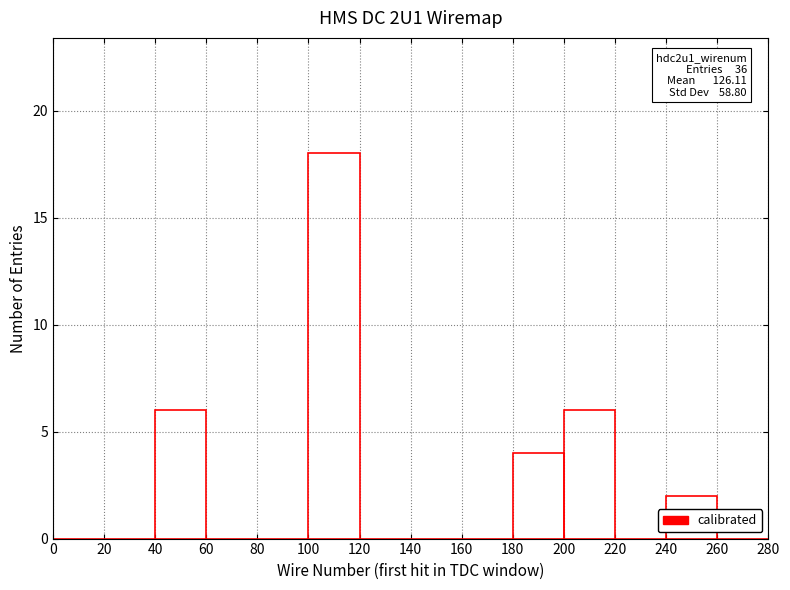

Is it true that the value at 120 is 9?

False